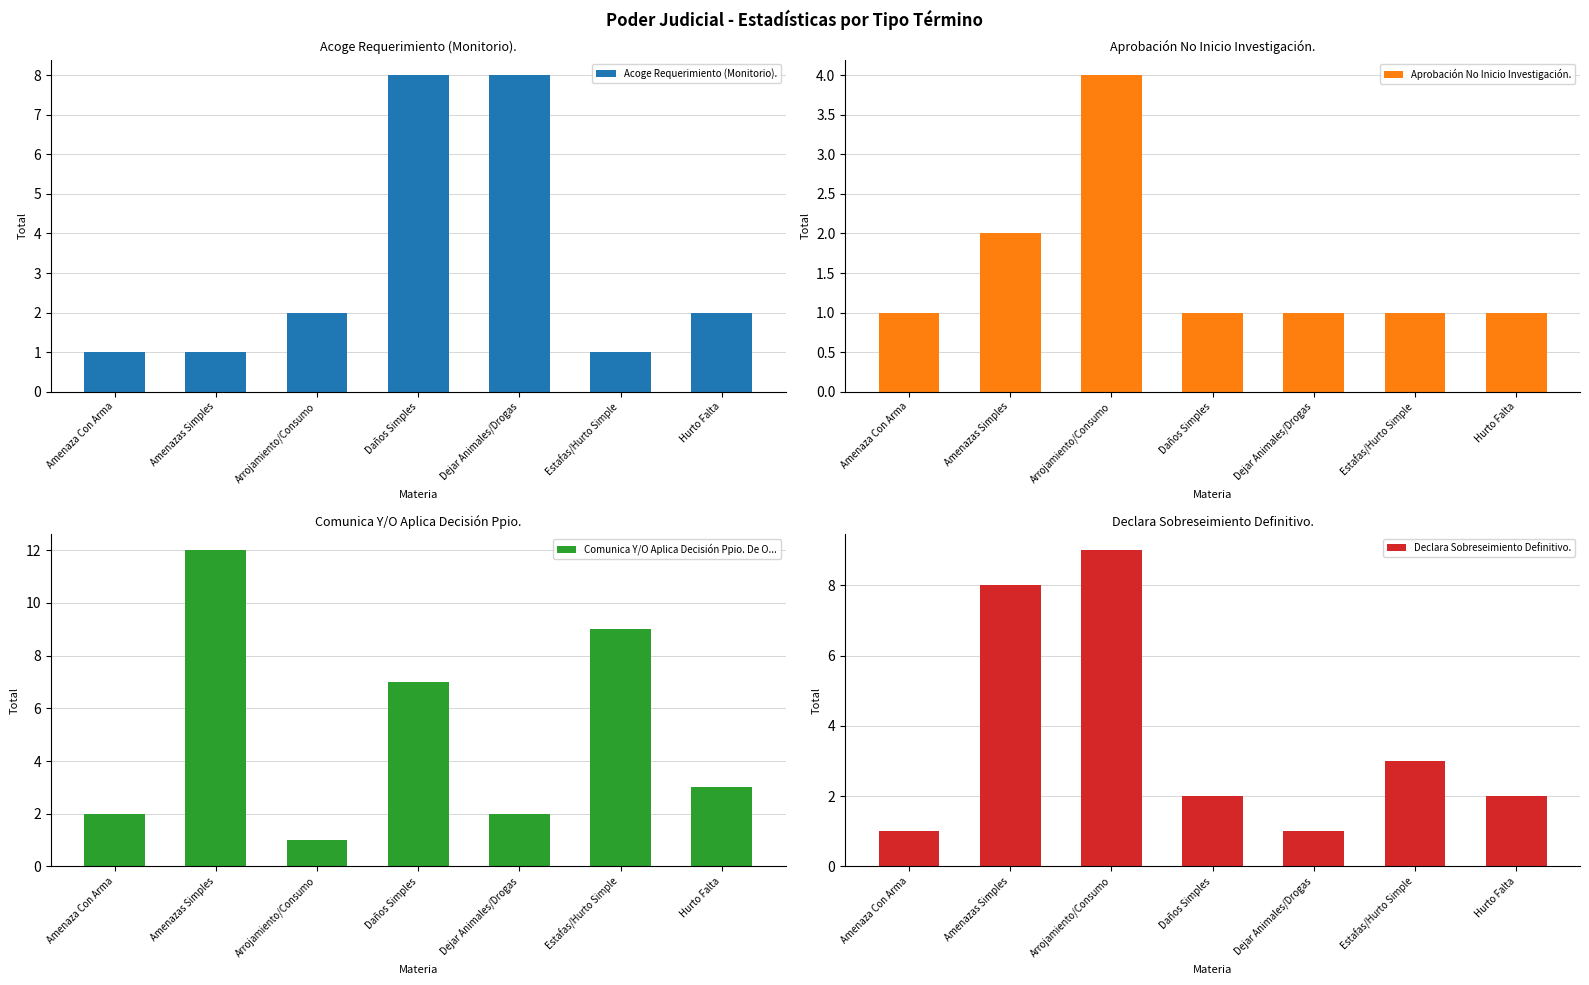

Reading right to left, transcribe all the data shown in this chart.

Acoge Requerimiento (Monitorio).: Hurto Falta=2	Estafas/Hurto Simple=1	Dejar Animales/Drogas=8	Daños Simples=8	Arrojamiento/Consumo=2	Amenazas Simples=1	Amenaza Con Arma=1
Aprobación No Inicio Investigación.: Hurto Falta=1	Estafas/Hurto Simple=1	Dejar Animales/Drogas=1	Daños Simples=1	Arrojamiento/Consumo=4	Amenazas Simples=2	Amenaza Con Arma=1
Comunica Y/O Aplica Decisión Ppio. De O...: Hurto Falta=3	Estafas/Hurto Simple=9	Dejar Animales/Drogas=2	Daños Simples=7	Arrojamiento/Consumo=1	Amenazas Simples=12	Amenaza Con Arma=2
Declara Sobreseimiento Definitivo.: Hurto Falta=2	Estafas/Hurto Simple=3	Dejar Animales/Drogas=1	Daños Simples=2	Arrojamiento/Consumo=9	Amenazas Simples=8	Amenaza Con Arma=1